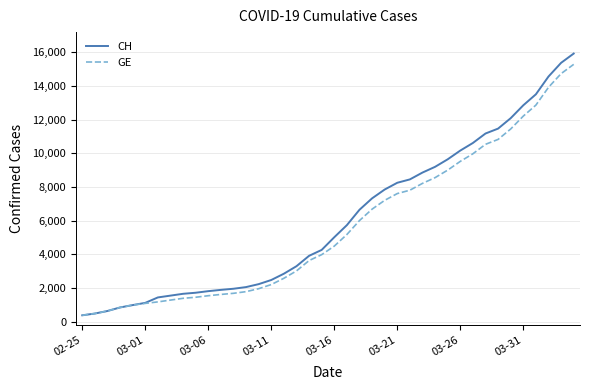

Which series has the largest range (max minus min)?

CH